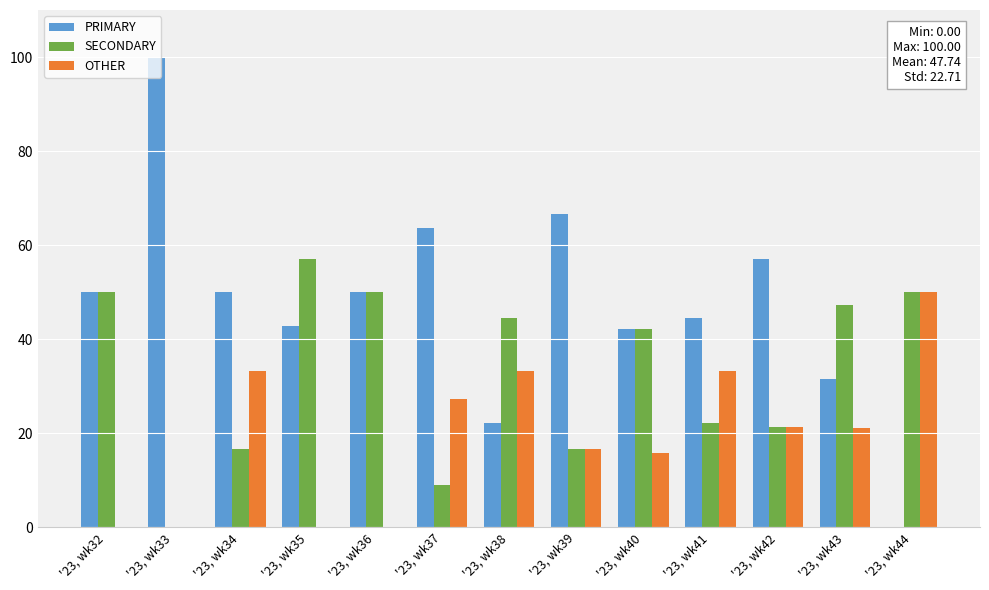

What is the total value across all series at '23, wk40?

100.0